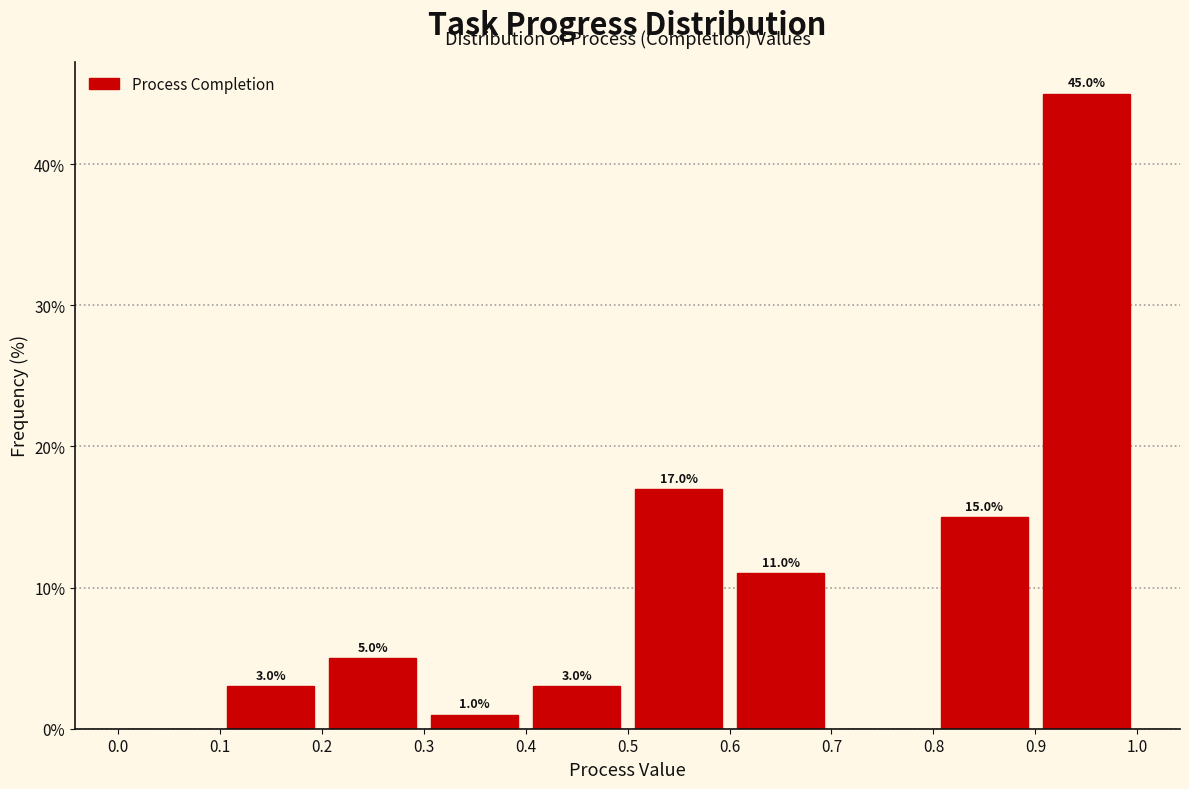

Which range on the x-axis has the tallest bar?

0.9 to 1.0